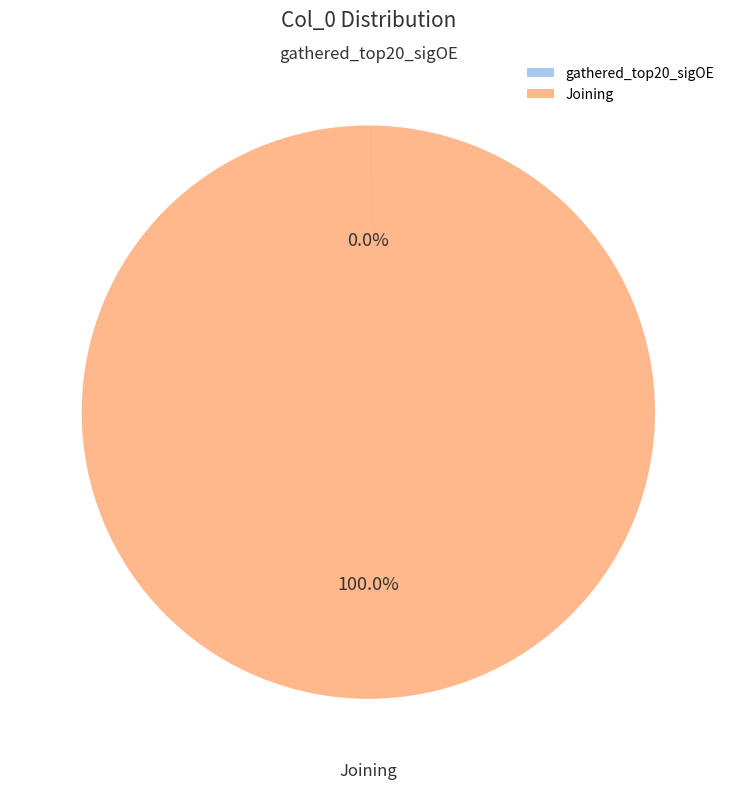

To the nearest percent, what is the average slice percentage?

50%